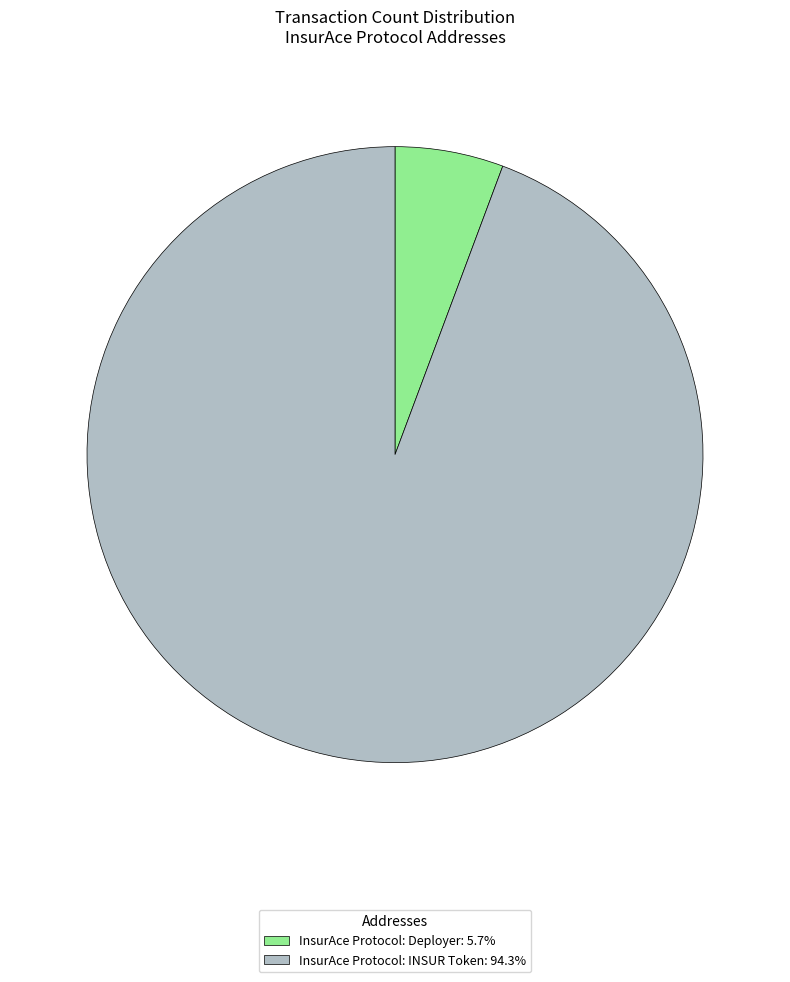

Which slice is the smallest?

InsurAce Protocol: Deployer